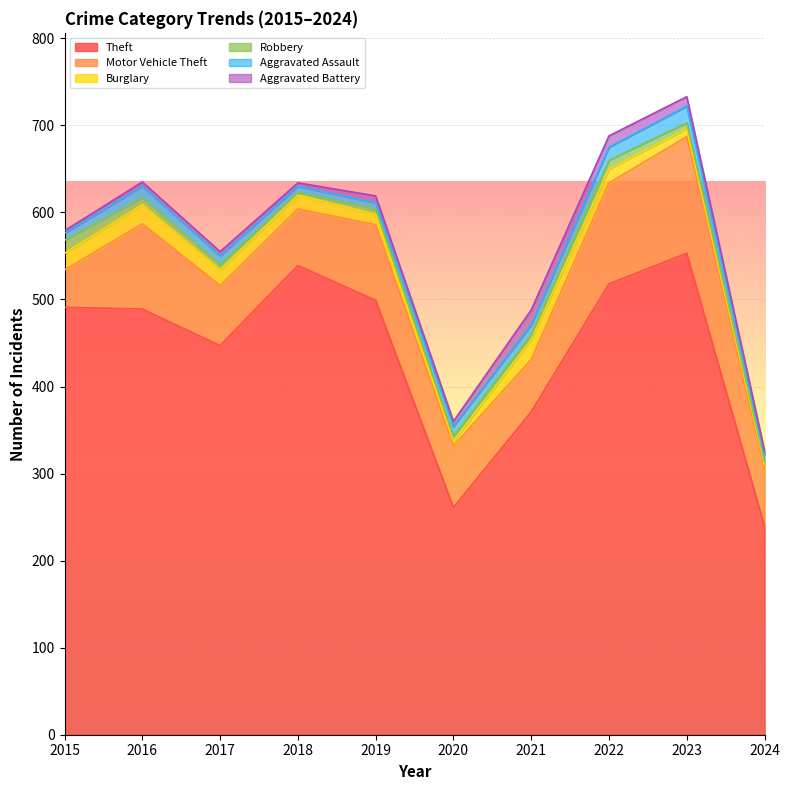

The Robbery series shows 7 at 2022. True or false?

False